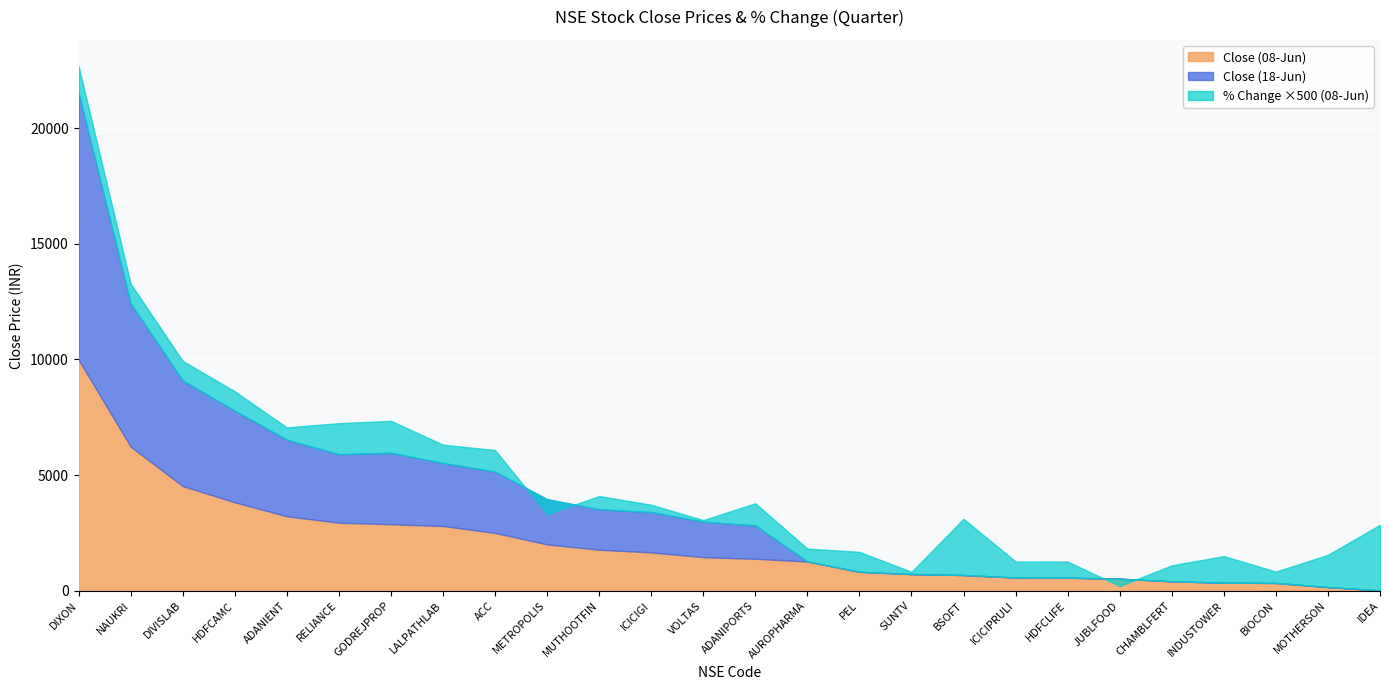

List the labels in order of % Change (08-Jun) value, smallest first.

METROPOLIS, JUBLFOOD, VOLTAS, SUNTV, ICICIGI, BIOCON, ADANIENT, AUROPHARMA, MUTHOOTFIN, ICICIPRULI, CHAMBLFERT, HDFCLIFE, LALPATHLAB, HDFCAMC, DIVISLAB, NAUKRI, PEL, ACC, ADANIPORTS, DIXON, INDUSTOWER, RELIANCE, GODREJPROP, MOTHERSON, BSOFT, IDEA